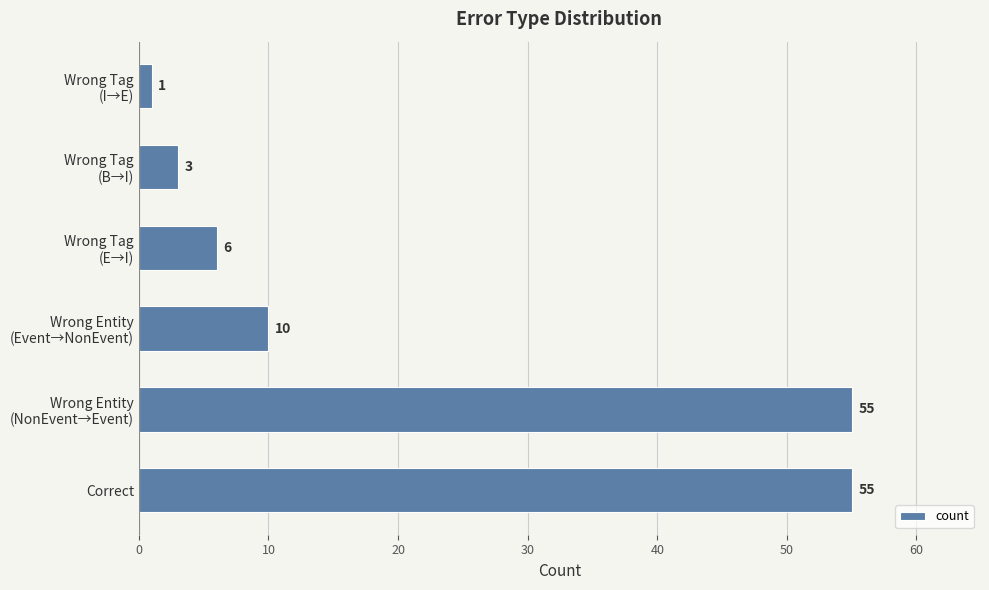

Is it true that the value at Correct is 90?

False